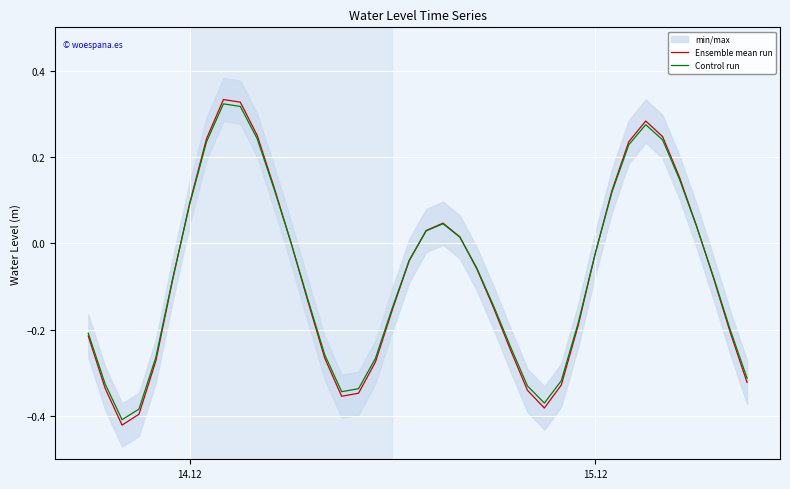

What is the average value of the Control run series?

-0.1